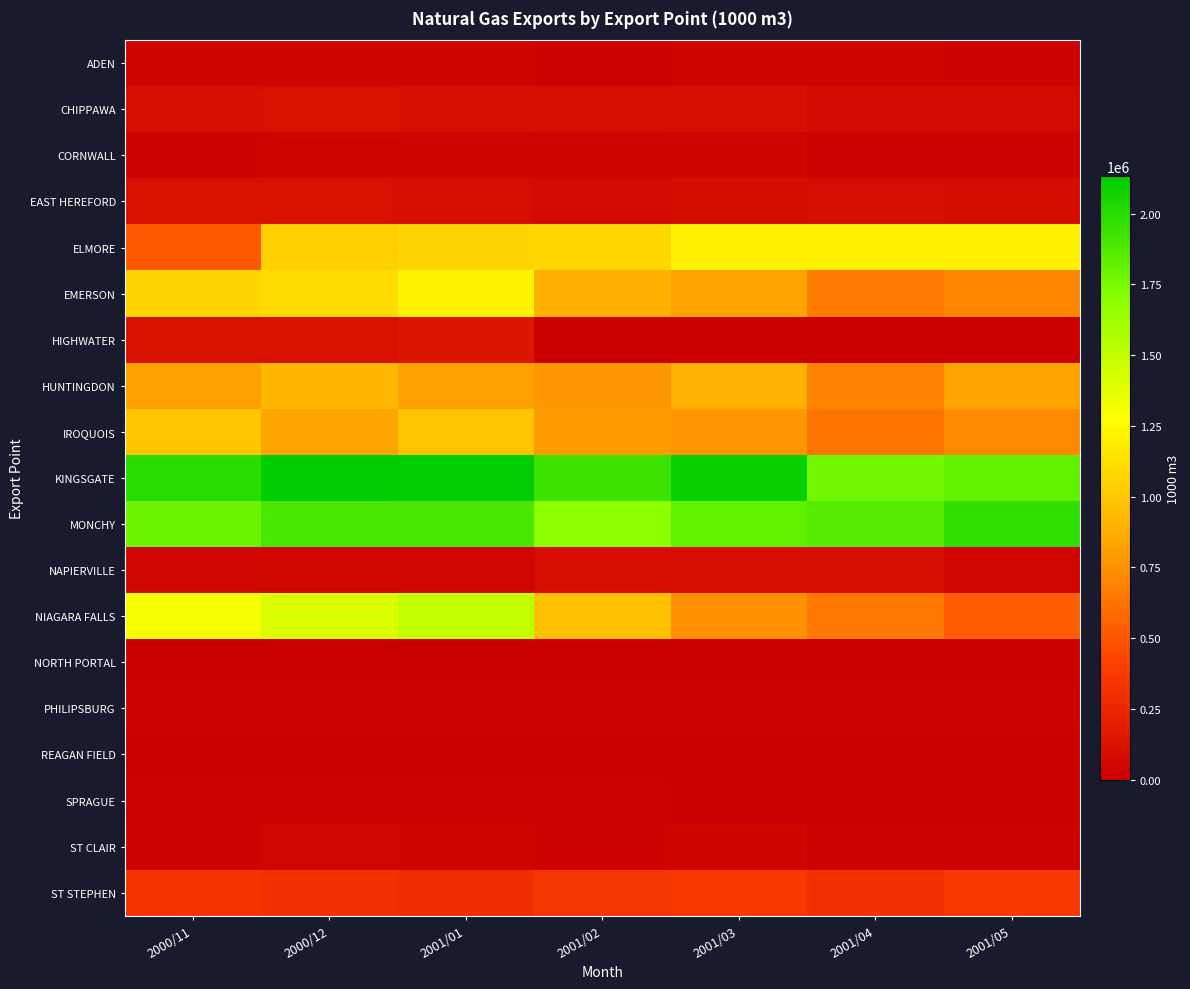

What is the difference between the highest and lowest values at 2001/01?

2121150.4